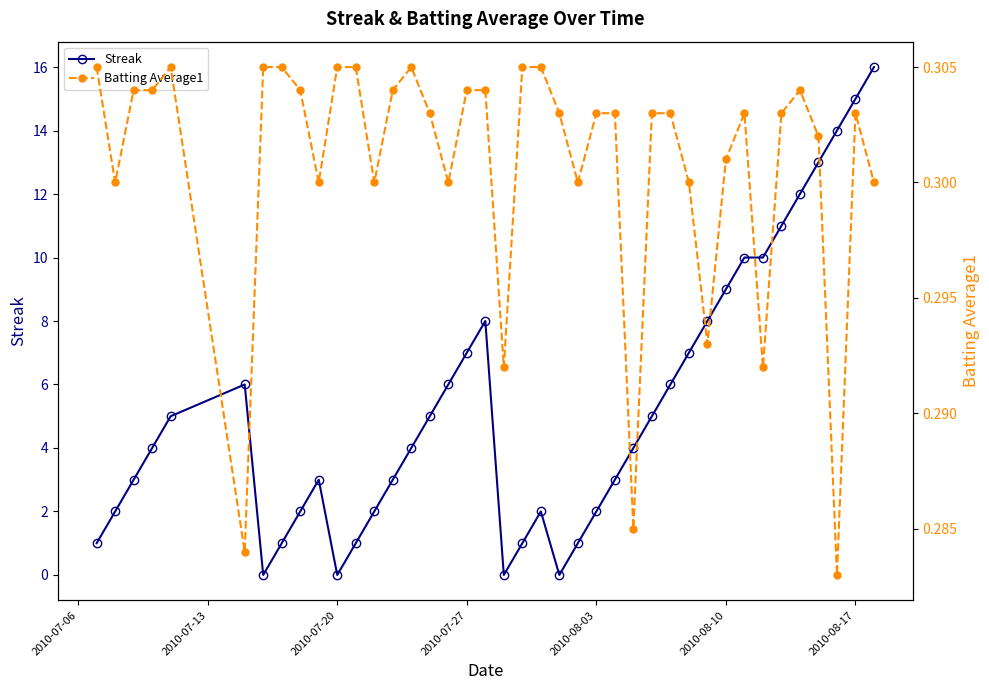

What is the maximum value for Streak?

16